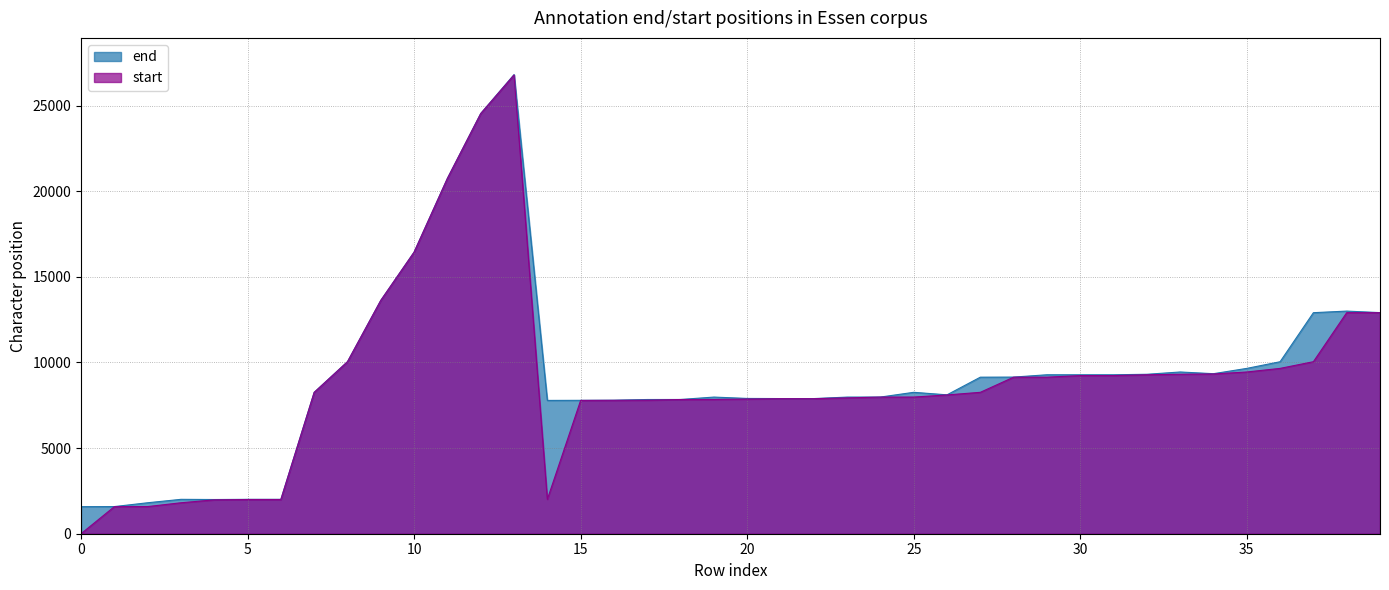

Where is the first local minimum for end?

4